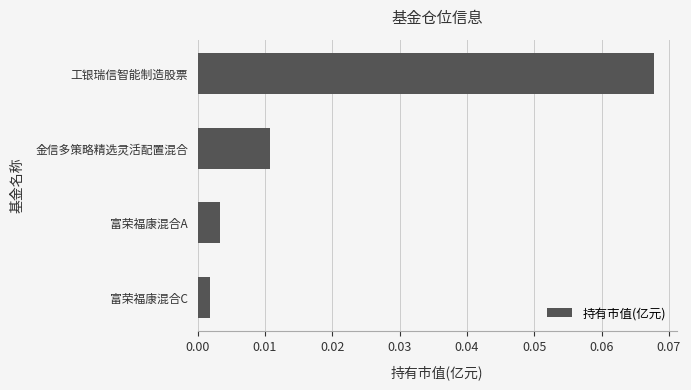

At which label is the value closest to 0?

富荣福康混合C